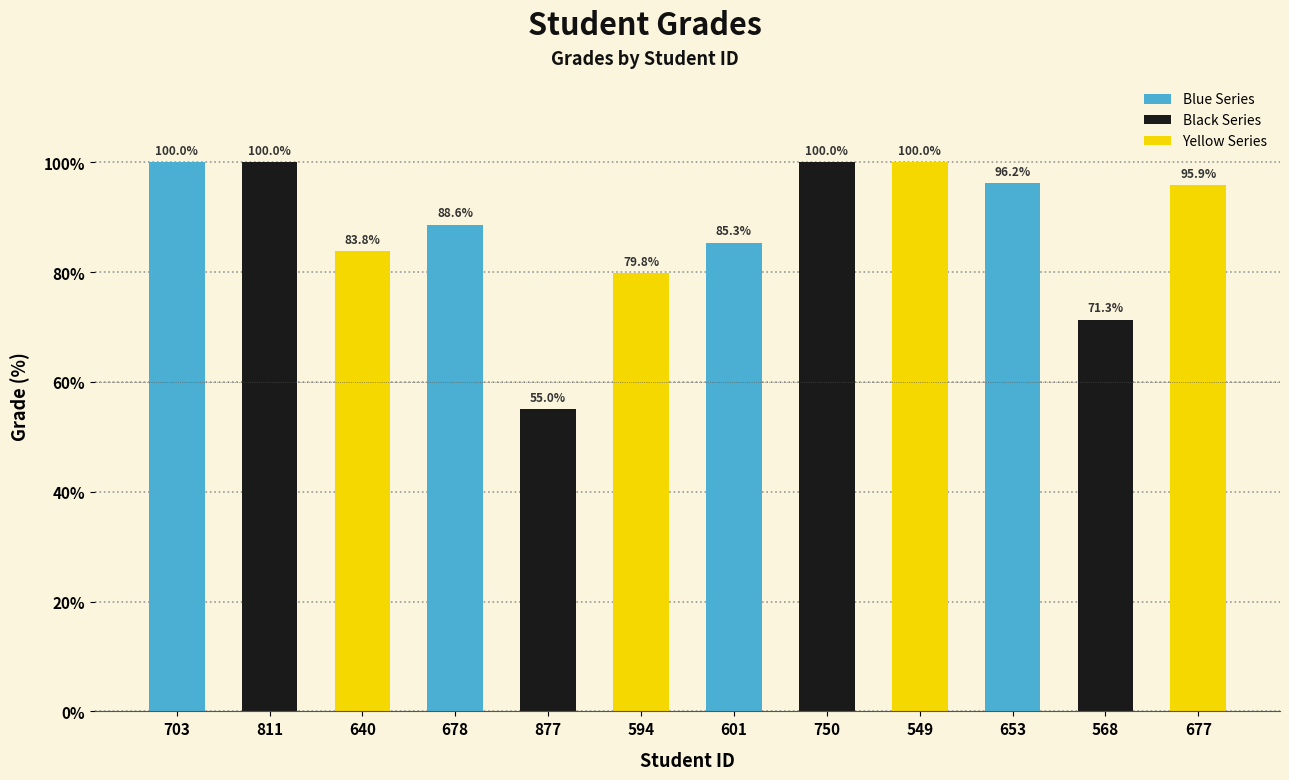

At which label is the value closest to 77?

594